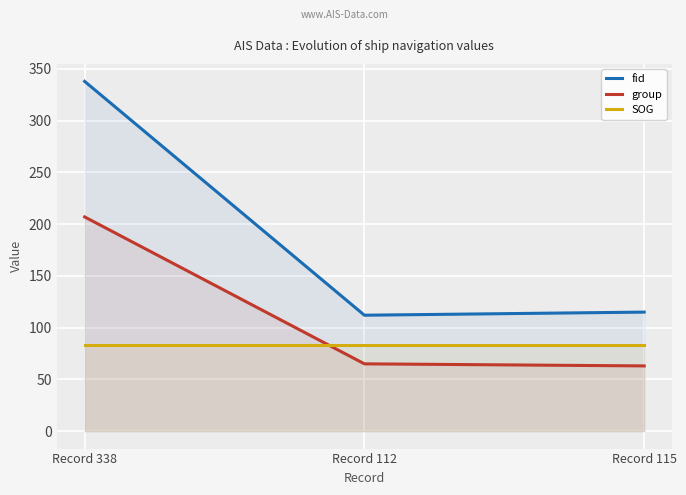

What is the lowest value of the fid series?

112